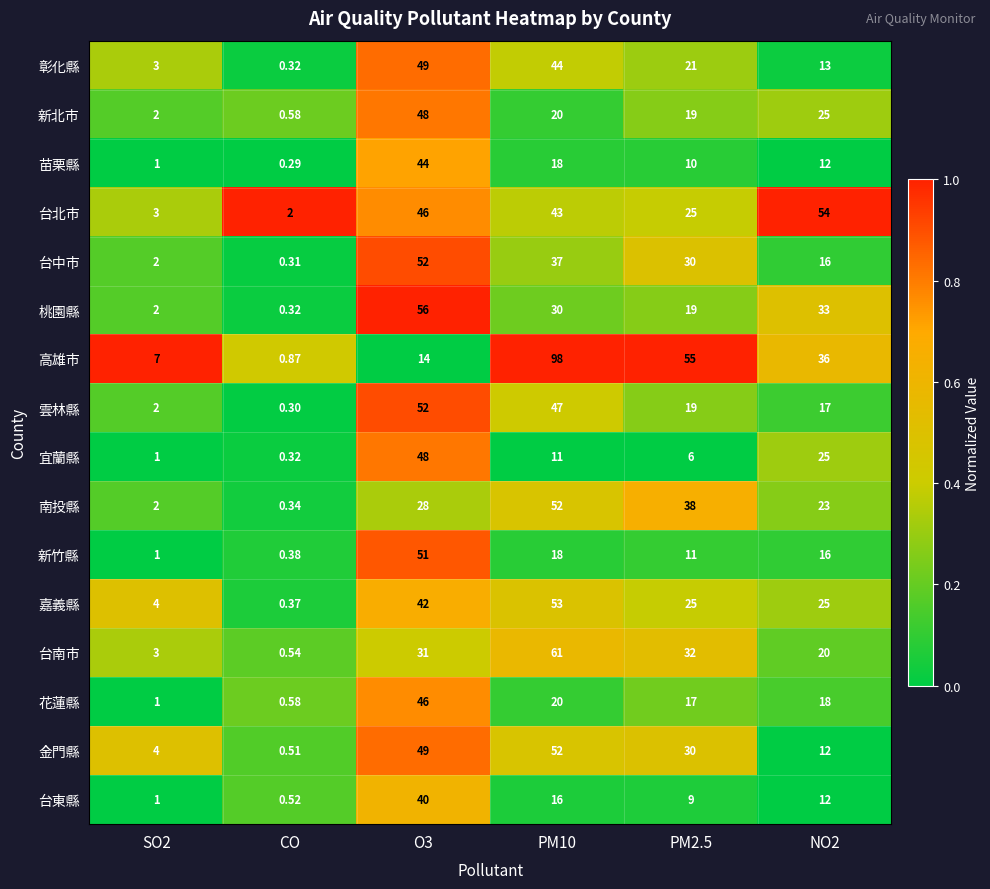

Which series has the largest total across all categories?

高雄市